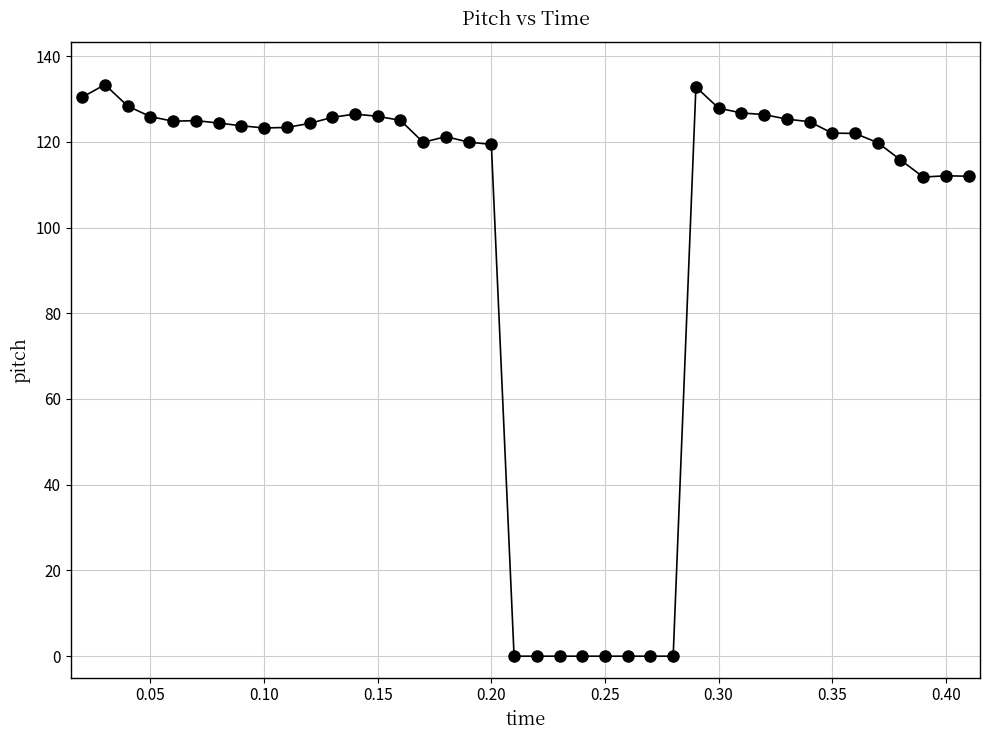

What is the difference between the maximum and minimum values?

133.3